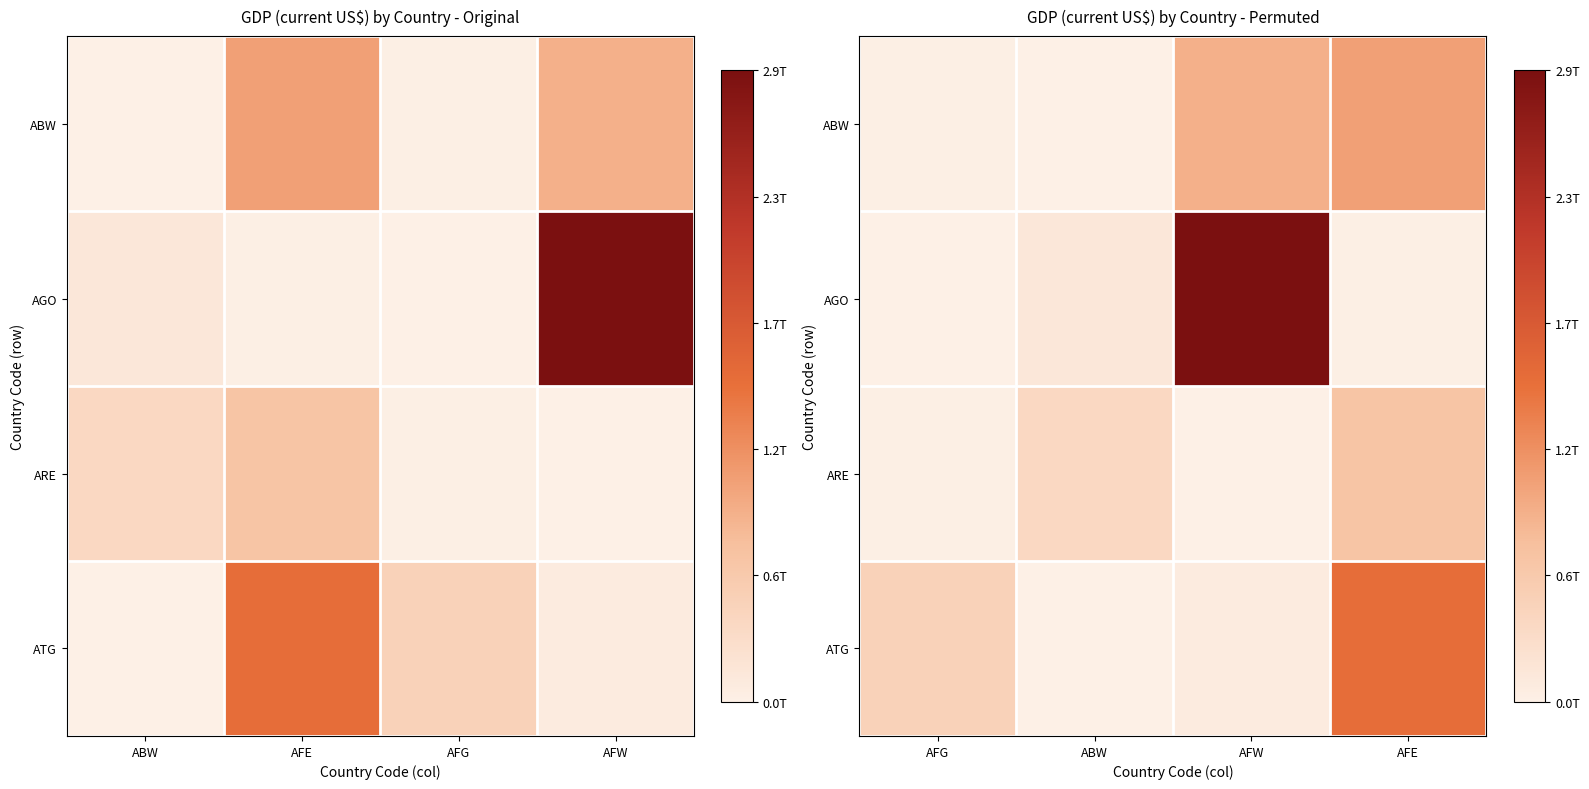

Between AFW and AFE, which series saw the biggest shift?

AGO